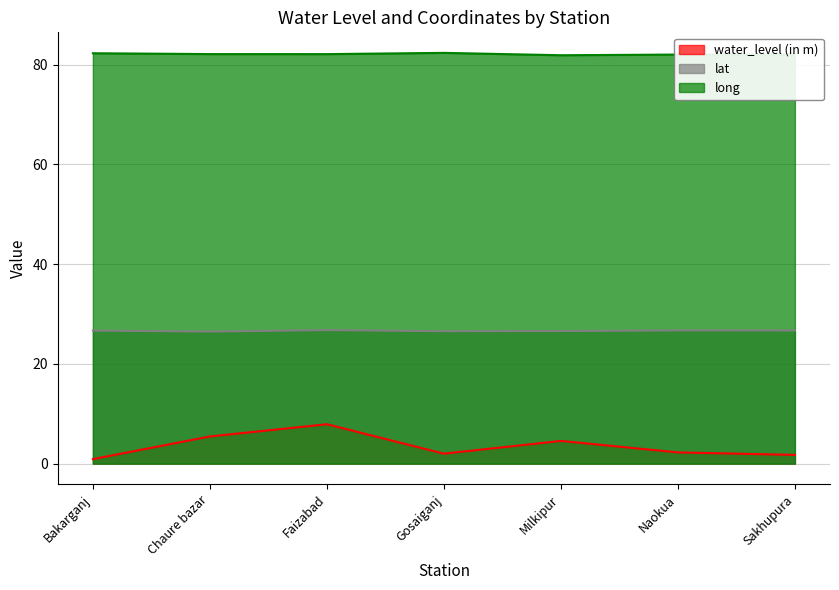

What is the difference between the maximum and minimum values in the water_level (in m) series?

7.0